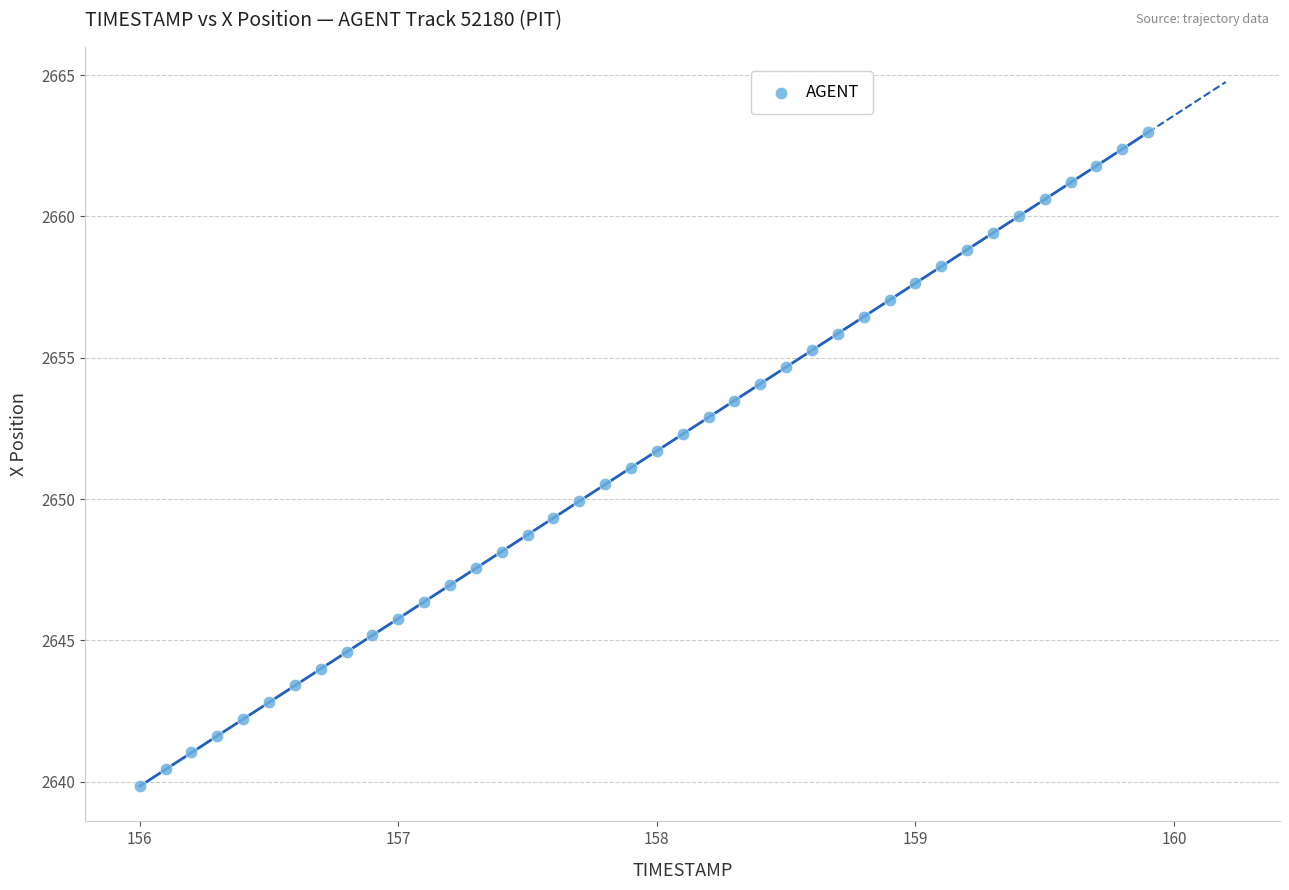

What is the range of Y values (max minus min)?

23.1